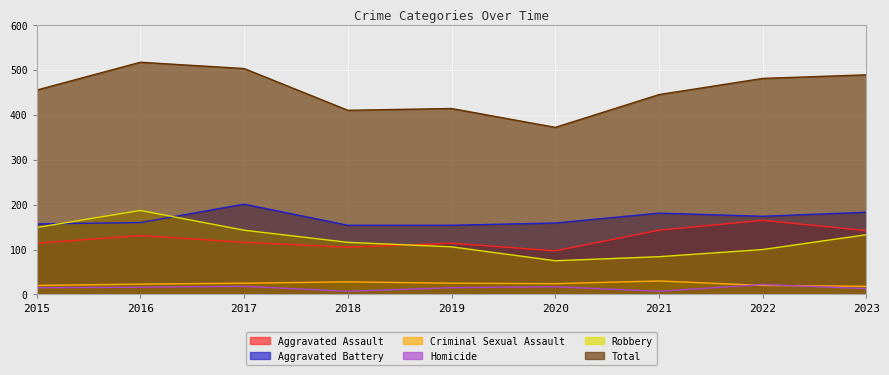

At which category does Criminal Sexual Assault reach its first local peak?

2018